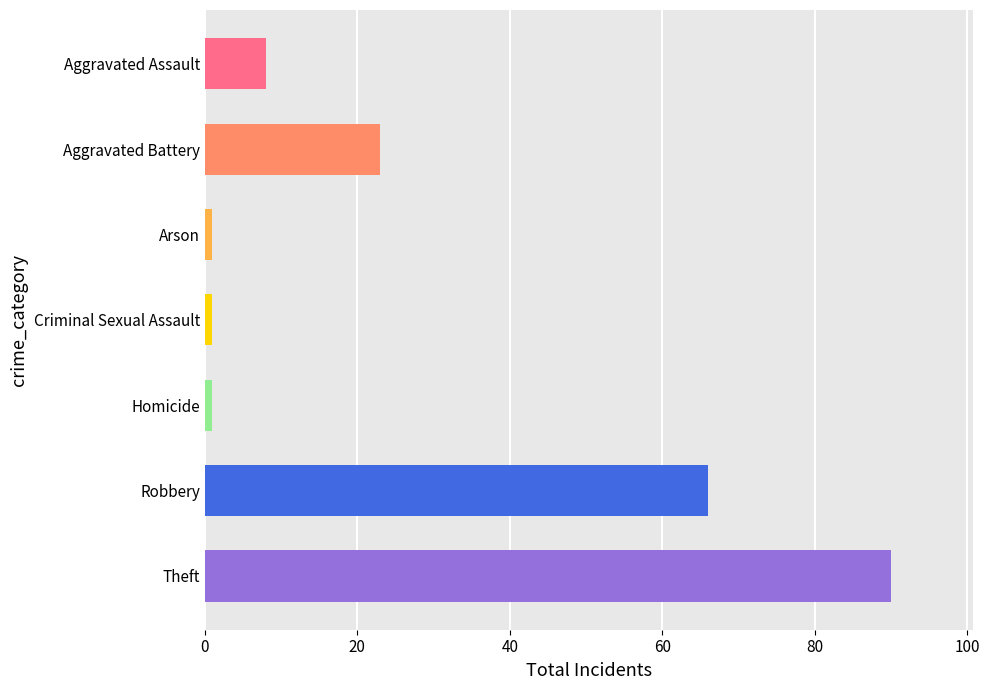

What is the label of the 4th bar from the left?

Criminal Sexual Assault